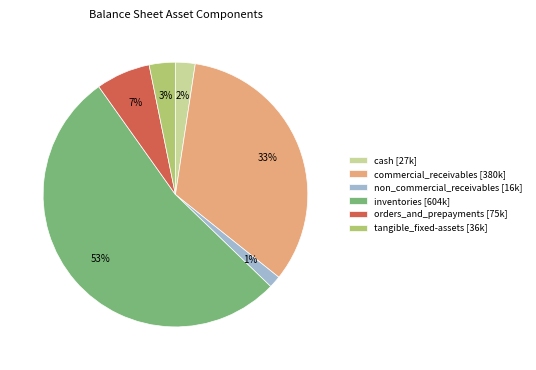

Which has a higher value, non_commercial_receivables [16k] or tangible_fixed-assets [36k]?

tangible_fixed-assets [36k]